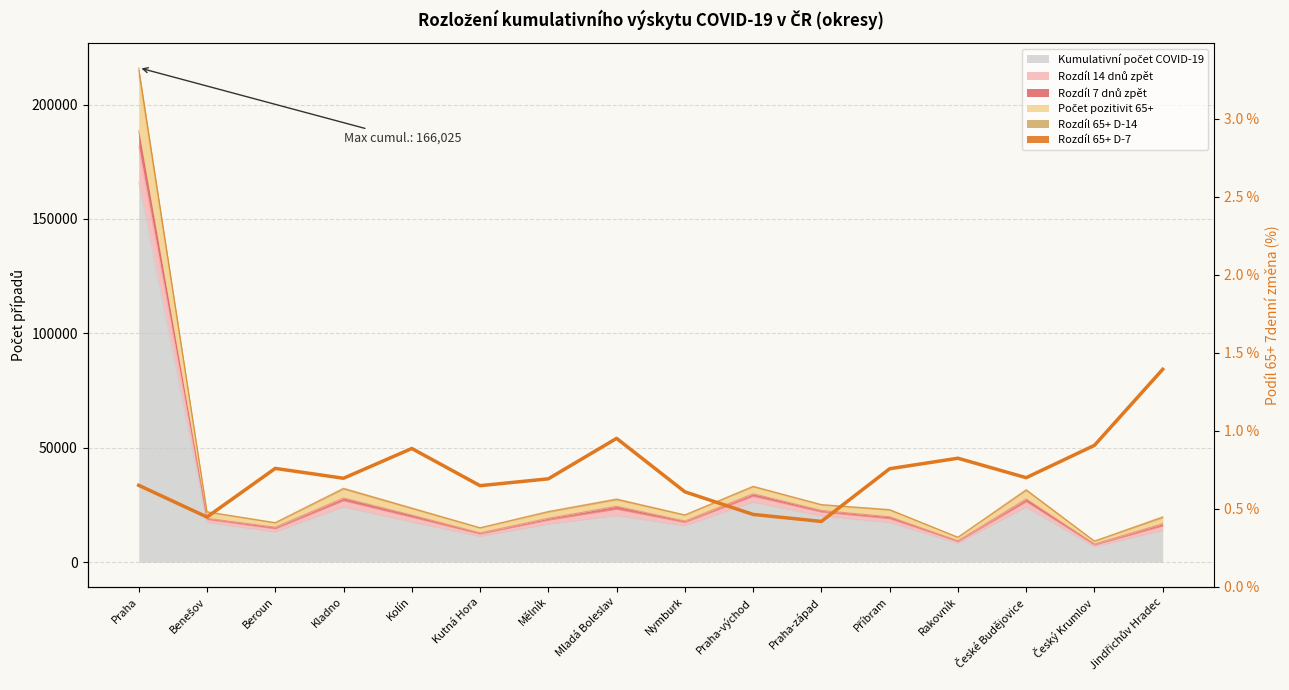

What position from the left is Mělník?

7